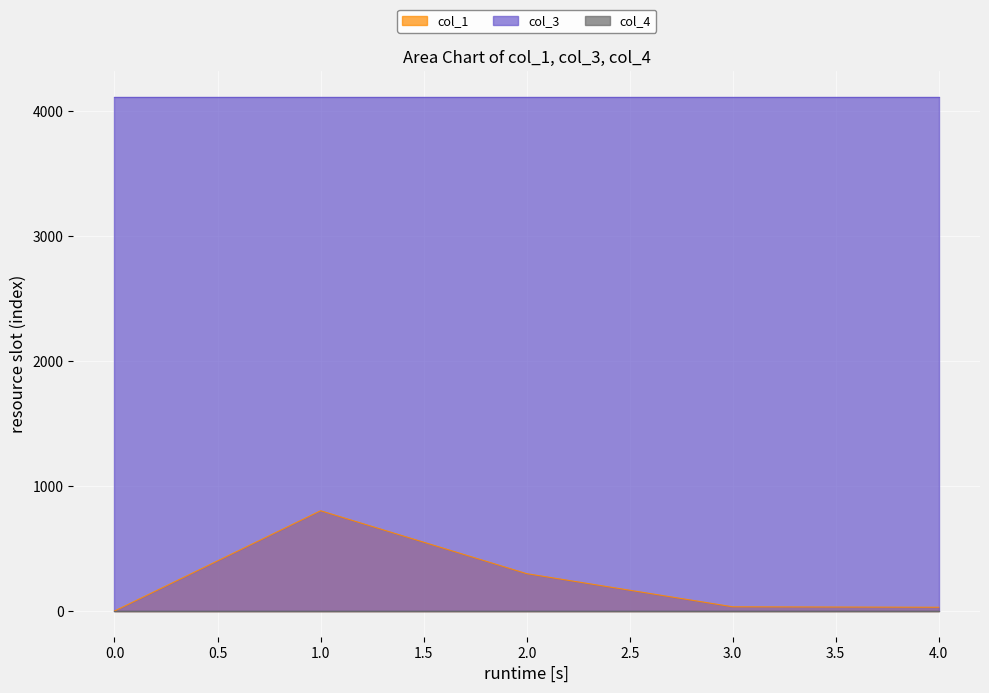

Does the chart display data point markers on the line(s)?

No